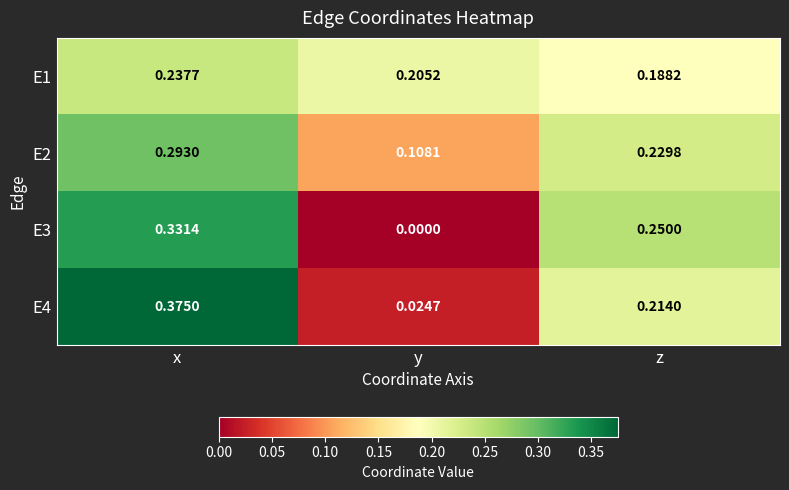

Is the value of E3 at y greater than the value of E4 at x?

No